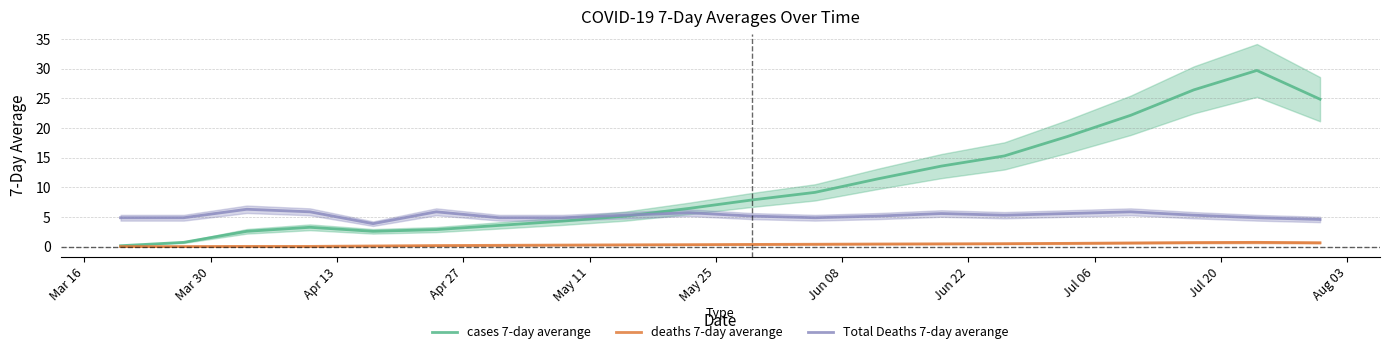

What is the maximum value for Total Deaths 7-day averange?

6.3